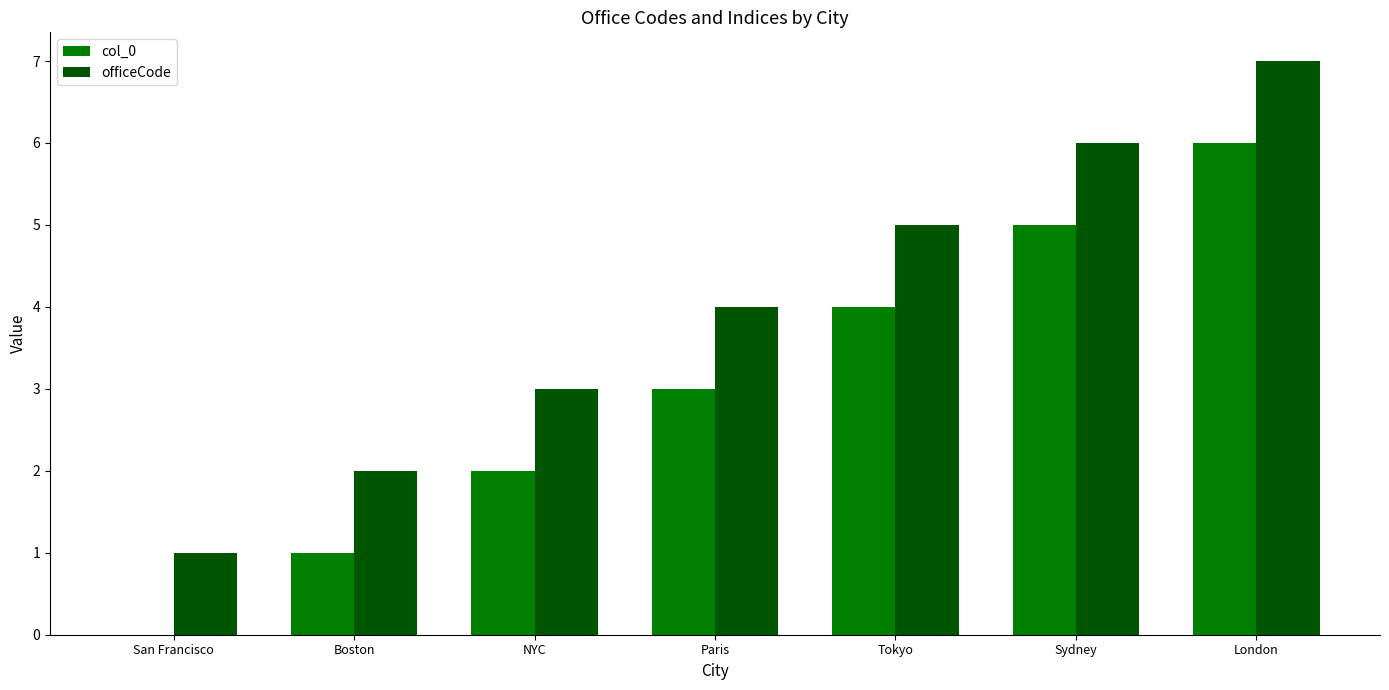

What is the total value across all series at Sydney?

11